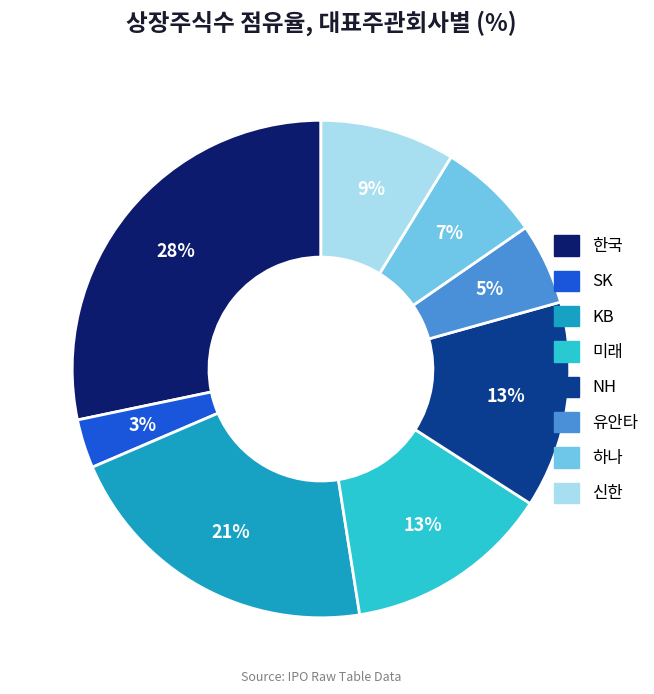

The 신한 slice represents 9% of the pie. True or false?

True